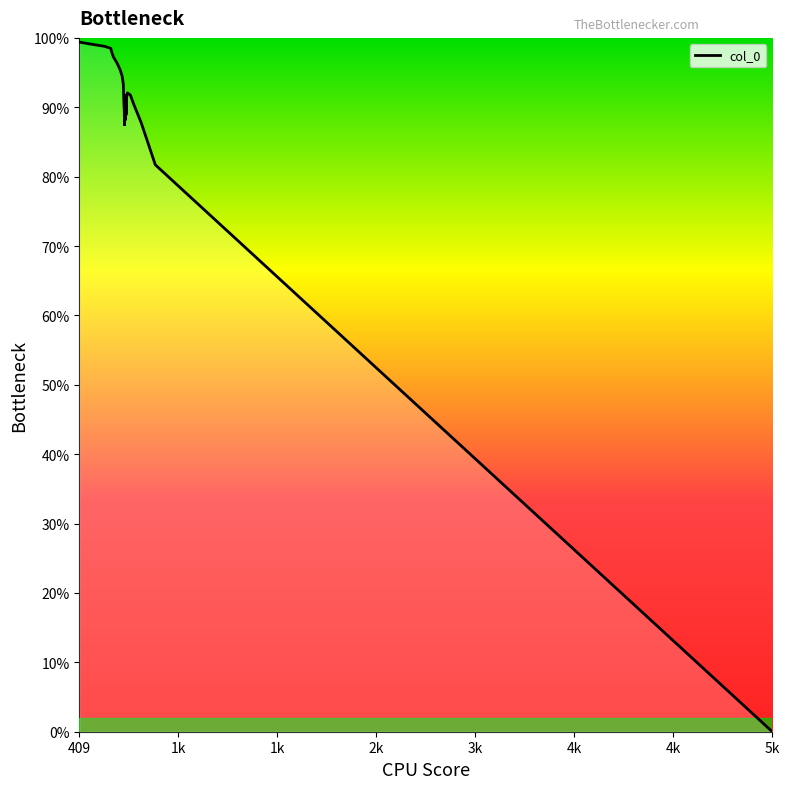

What is the label of the 5th point from the left?

3k